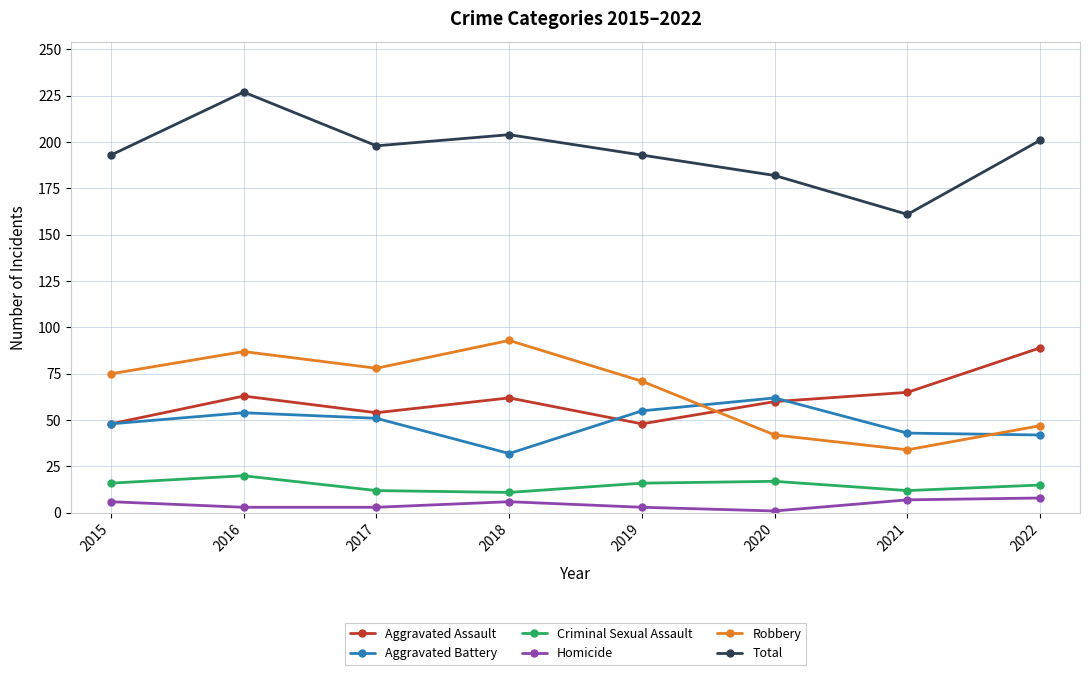

What is the spread (max minus min) of values at 2021?

154